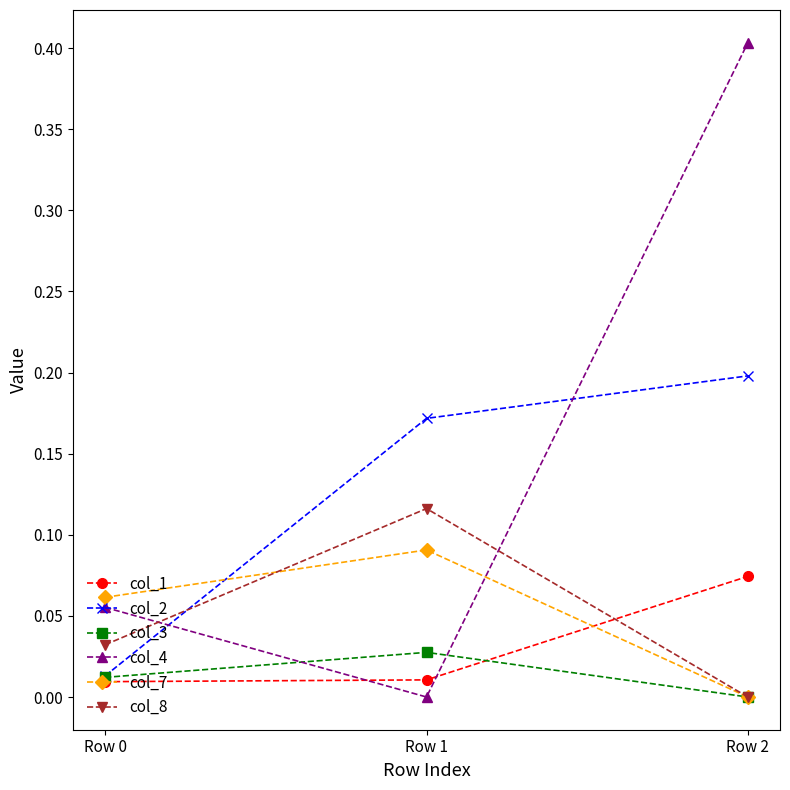

What are all the series names shown in the legend?

col_1, col_2, col_3, col_4, col_7, col_8